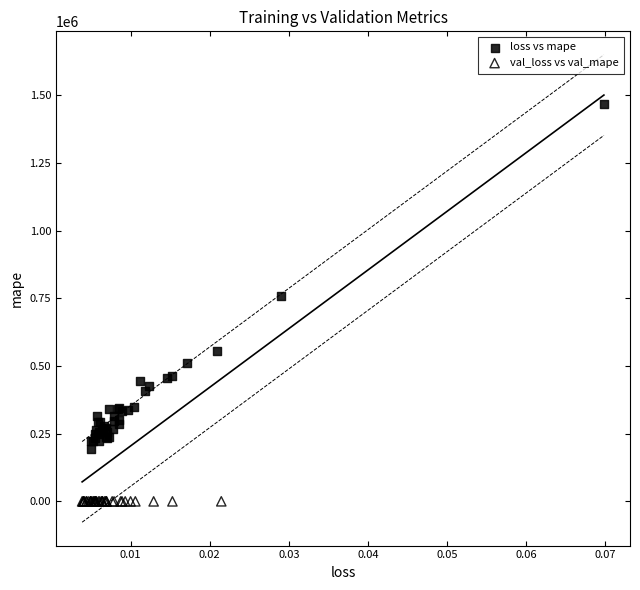

Which series contains the lowest Y value?

val_loss vs val_mape